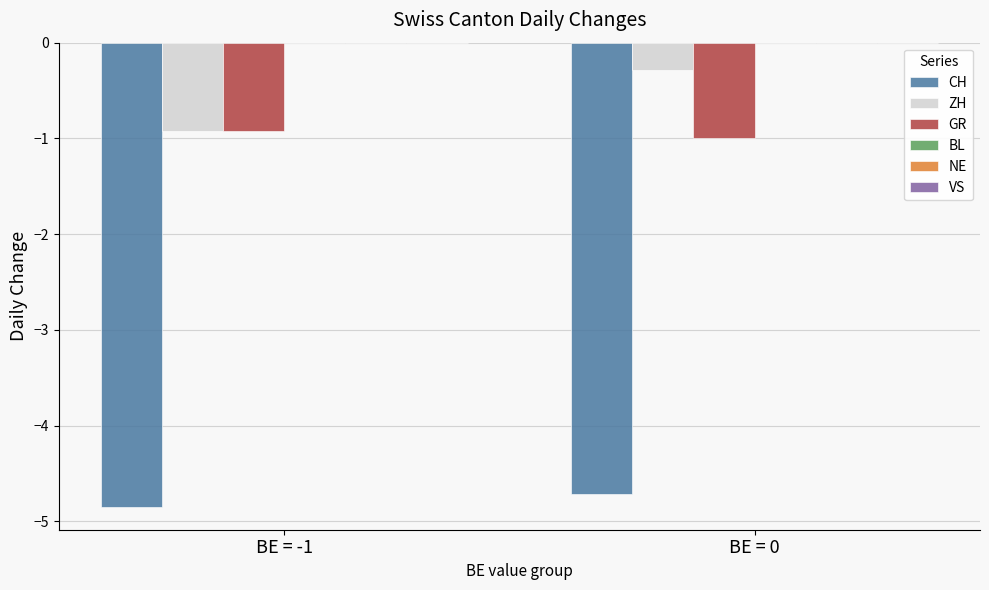

What is the difference between the highest and lowest values at BE = 0?

4.4